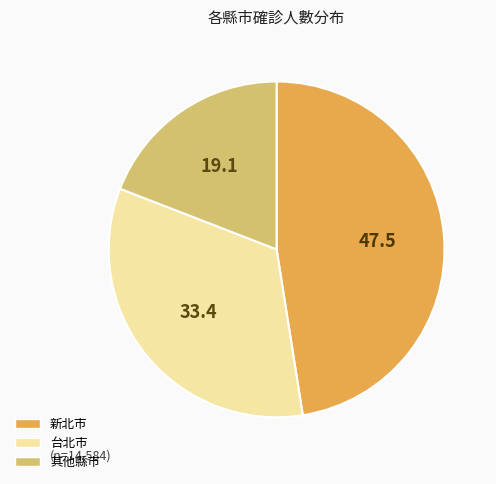

How many slices are in this pie chart?

3